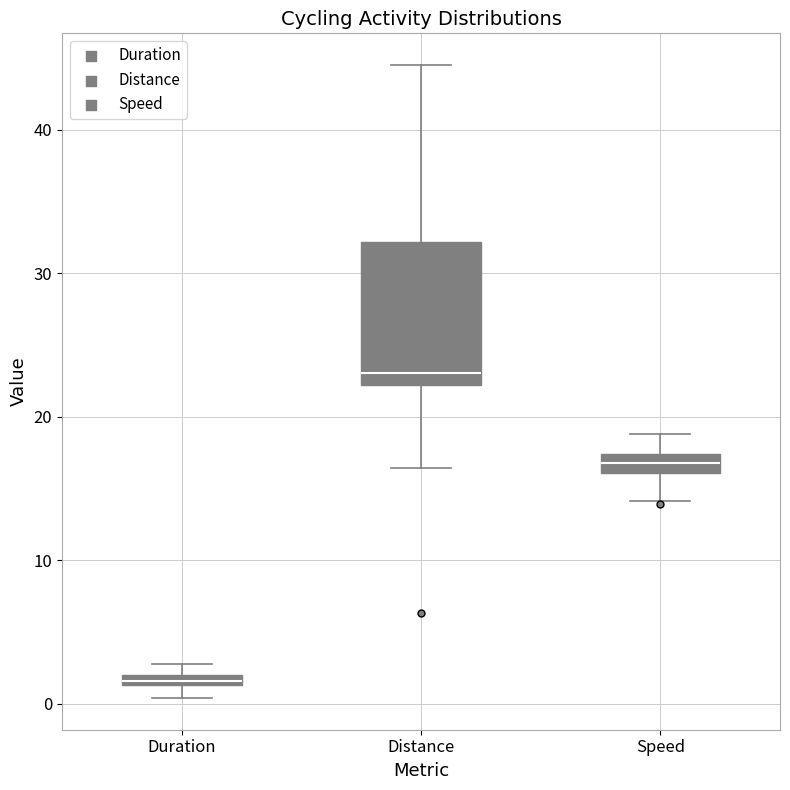

Which box is the tallest, from its lower edge to its upper edge?

Distance